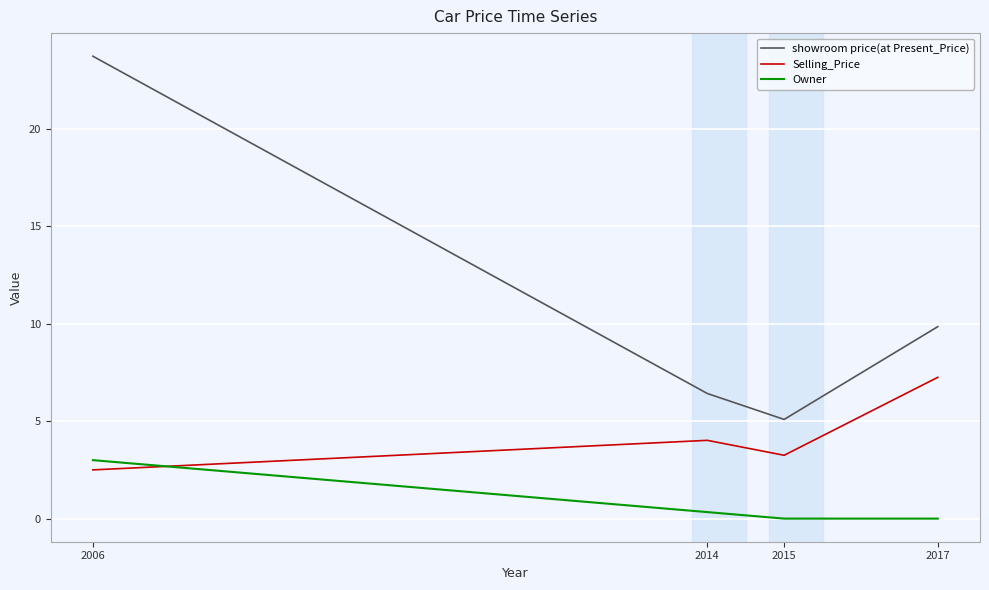

What is the total value across all series at 2014?

10.8